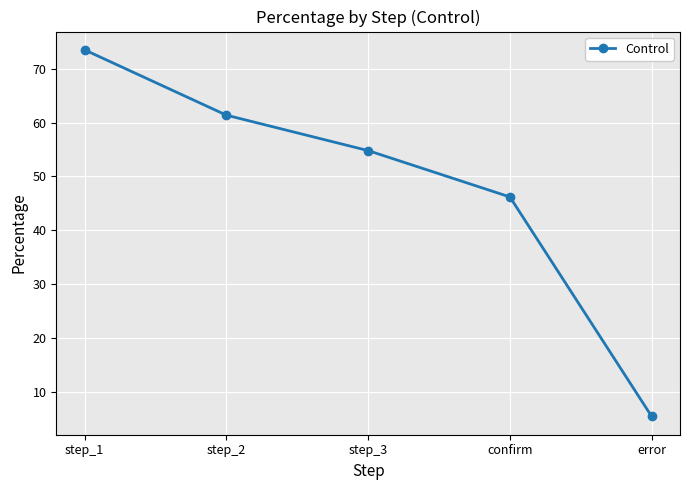

Does the chart display data point markers on the line(s)?

Yes